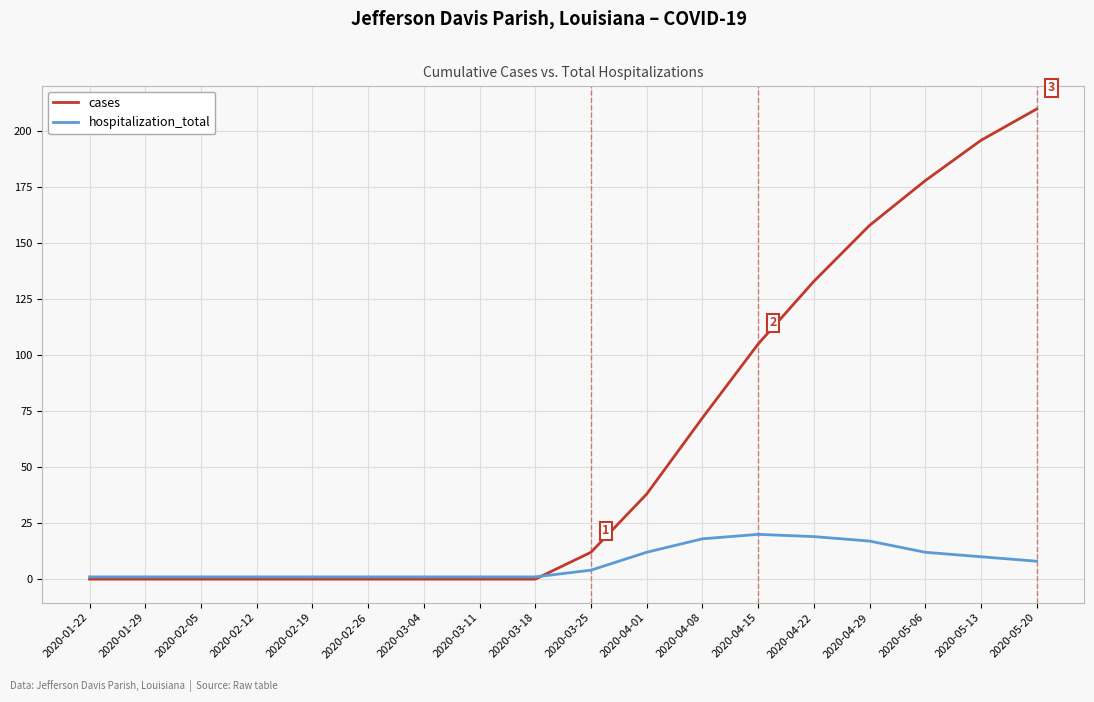

Between 2020-04-08 and 2020-05-13, which series saw the biggest shift?

cases